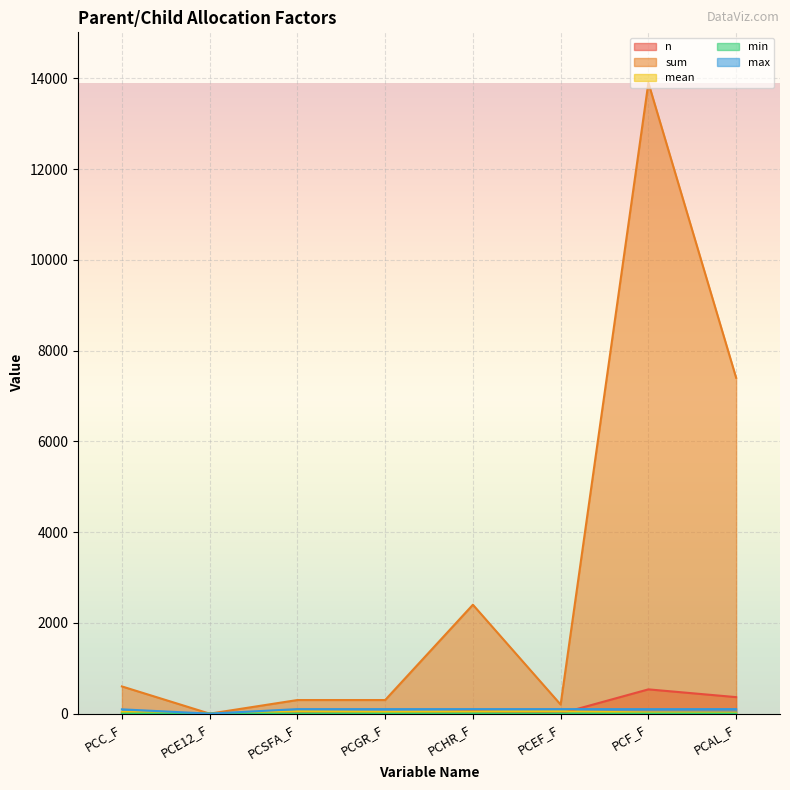

Reading left to right, transcribe all the data shown in this chart.

n: PCC_F=16.0	PCE12_F=0.0	PCSFA_F=6.0	PCGR_F=8.0	PCHR_F=53.0	PCEF_F=4.0	PCF_F=535.0	PCAL_F=364.0
sum: PCC_F=600.0	PCE12_F=0.0	PCSFA_F=300.0	PCGR_F=300.0	PCHR_F=2400.0	PCEF_F=200.0	PCF_F=13900.0	PCAL_F=7400.0
mean: PCC_F=37.5	PCE12_F=0.0	PCSFA_F=50.0	PCGR_F=37.5	PCHR_F=45.3	PCEF_F=50.0	PCF_F=26.0	PCAL_F=20.3
min: PCC_F=1.0	PCE12_F=0.0	PCSFA_F=0.0	PCGR_F=0.0	PCHR_F=0.0	PCEF_F=0.0	PCF_F=0.2	PCAL_F=0.0
max: PCC_F=95.0	PCE12_F=0.0	PCSFA_F=100.0	PCGR_F=100.0	PCHR_F=100.0	PCEF_F=100.0	PCF_F=99.0	PCAL_F=100.0